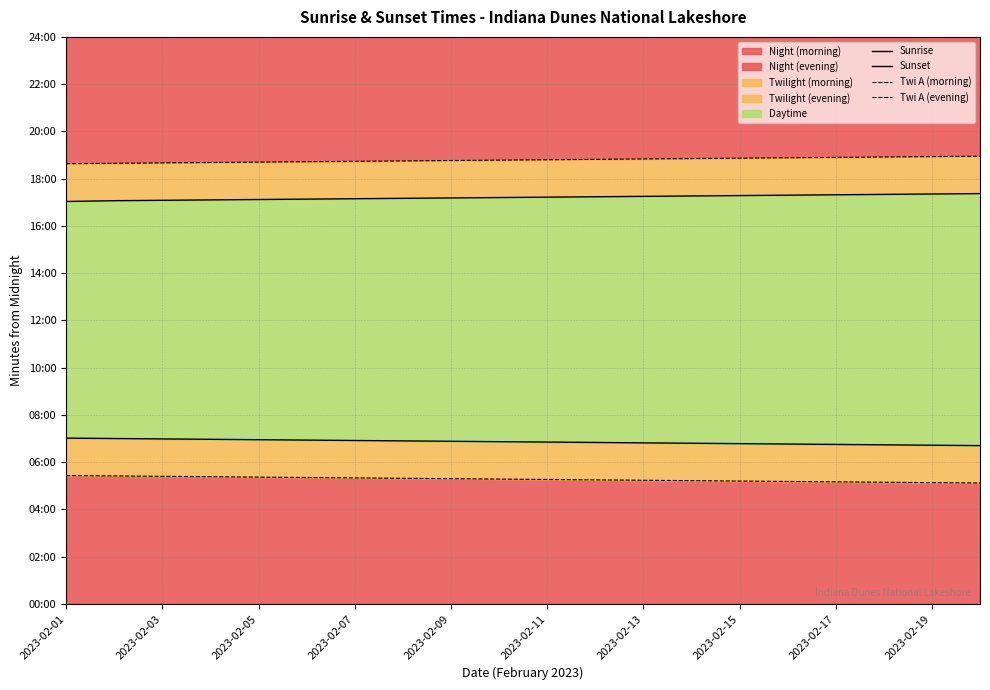

True or false: Sunset and Twi A (morning) cross at least once.

False